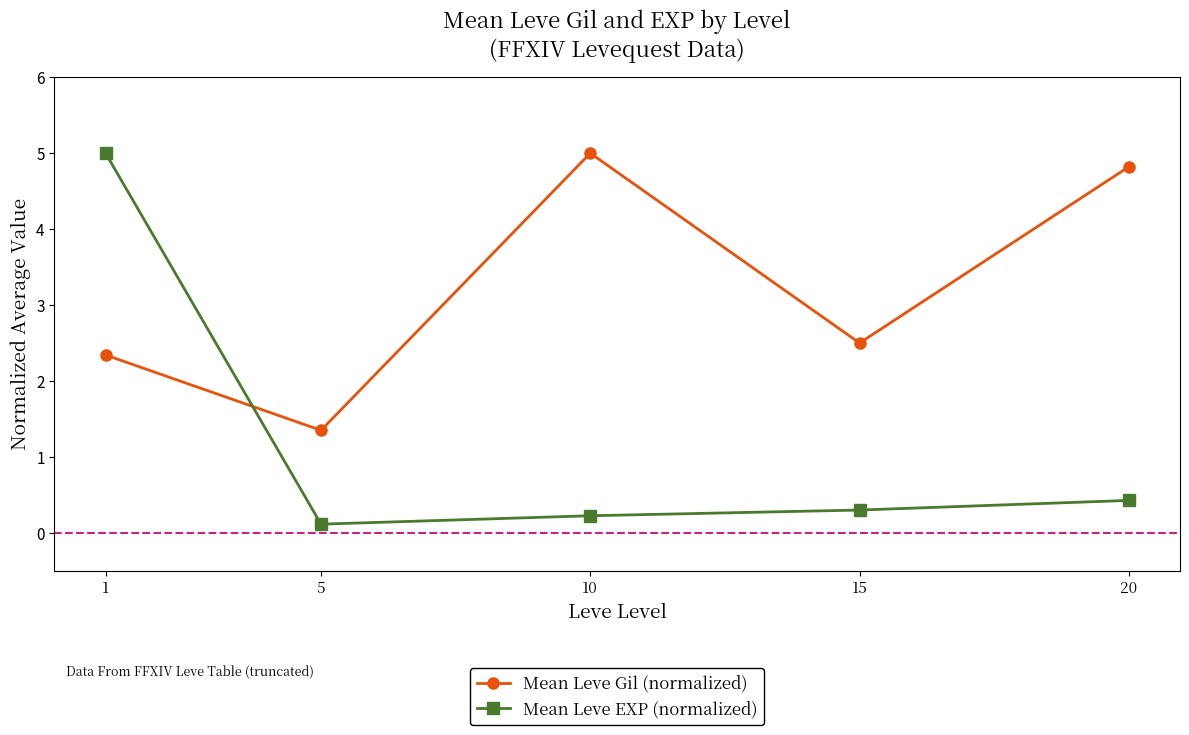

Between which two adjacent categories do Mean Leve Gil (normalized) and Mean Leve EXP (normalized) first intersect?

1 and 5